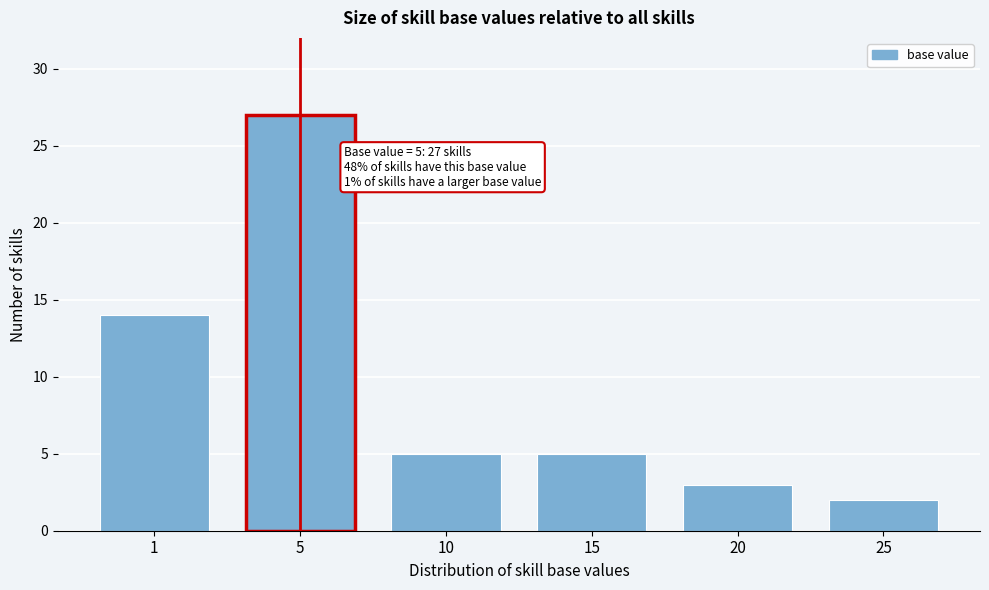

Reading left to right, list all the values displayed in this chart.

14	27	5	5	3	2